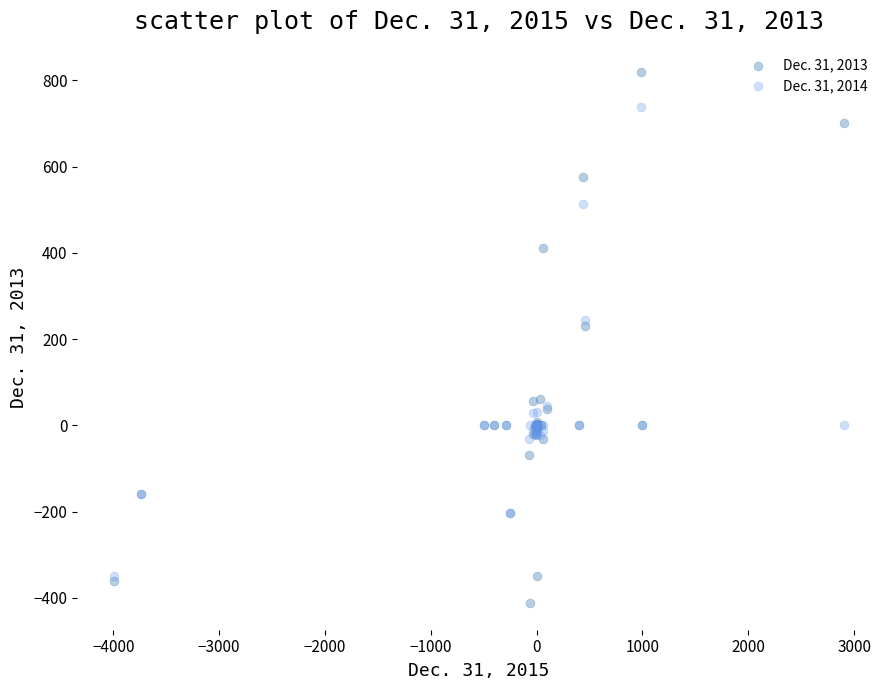

Which series has the largest Y range (max minus min)?

Dec. 31, 2013